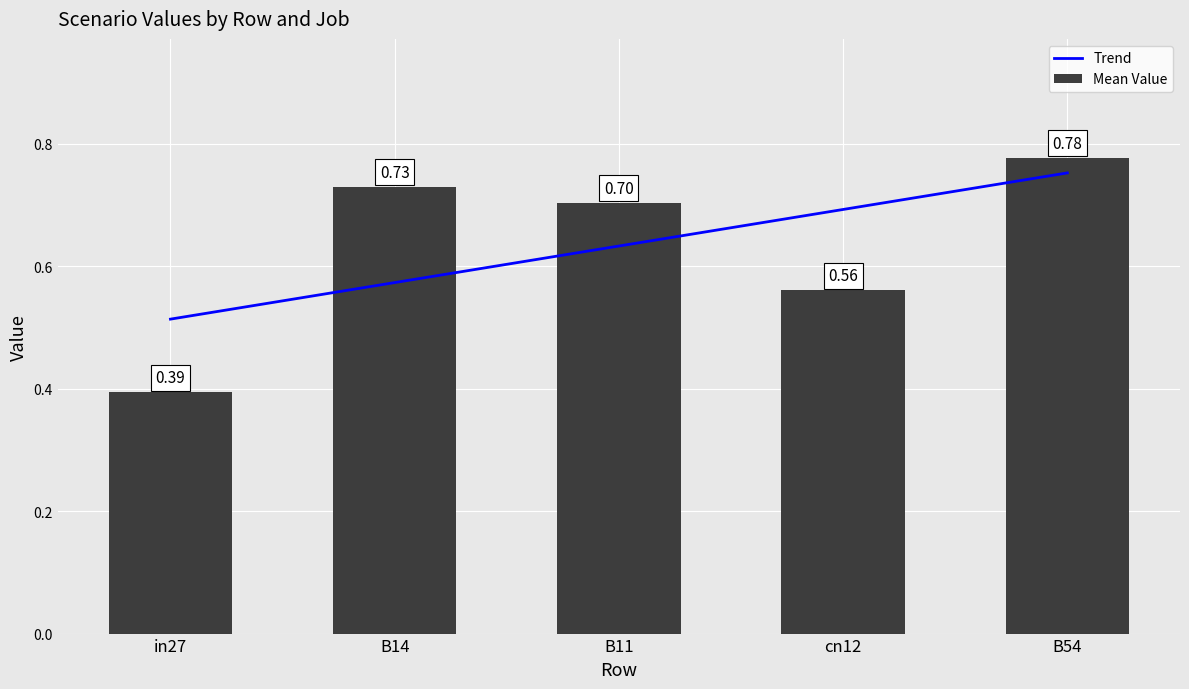

Are the bars grouped side by side (vs. stacked)?

Yes